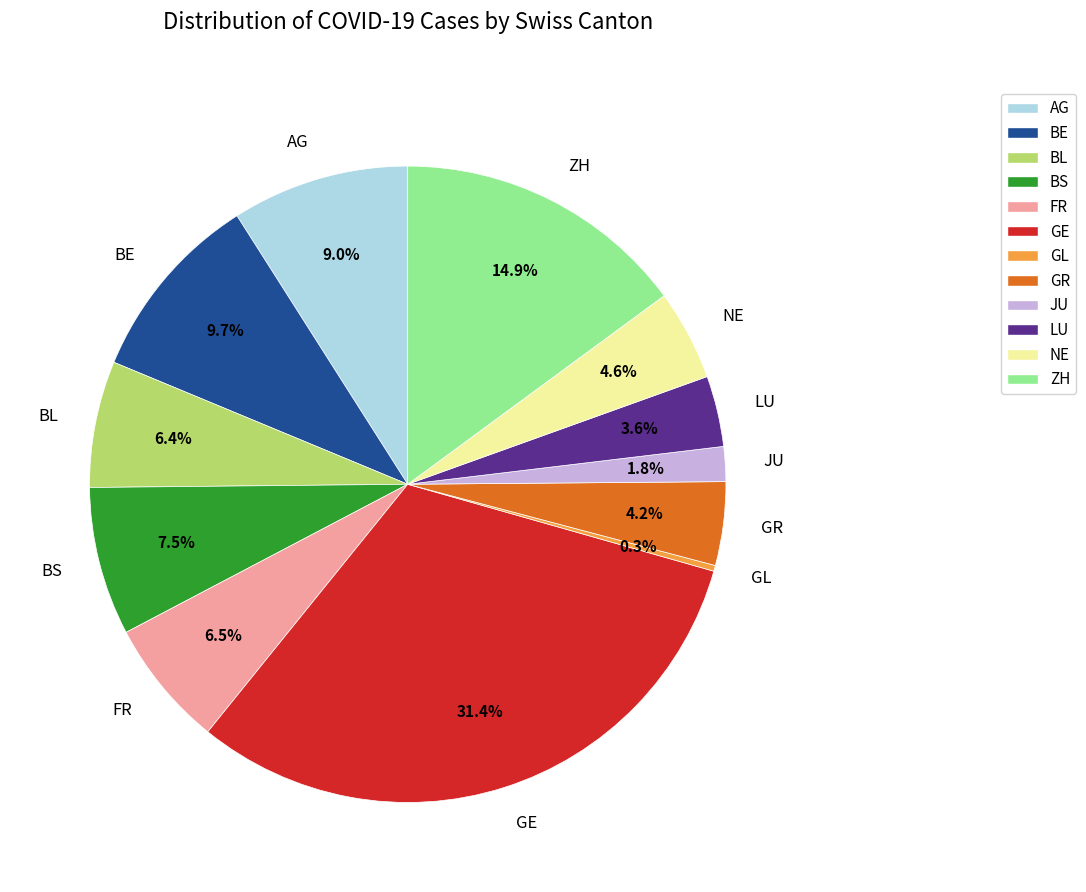

Is there any slice that represents more than half of the pie?

No